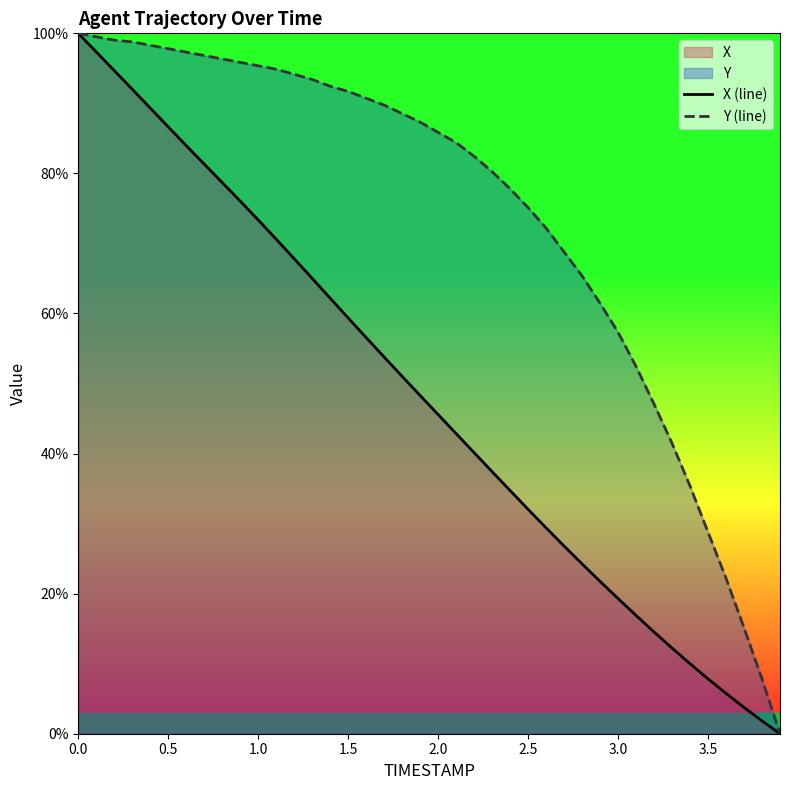

How many data points does each series have?

40